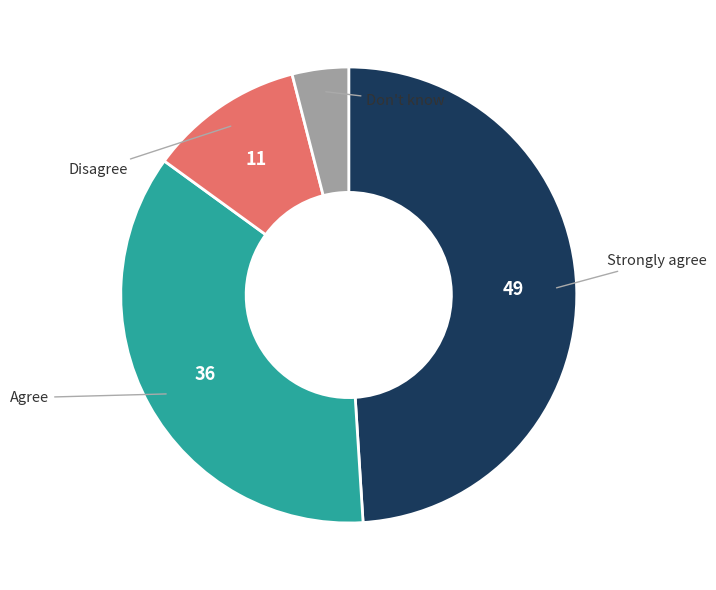

Is there a majority slice in this chart?

No